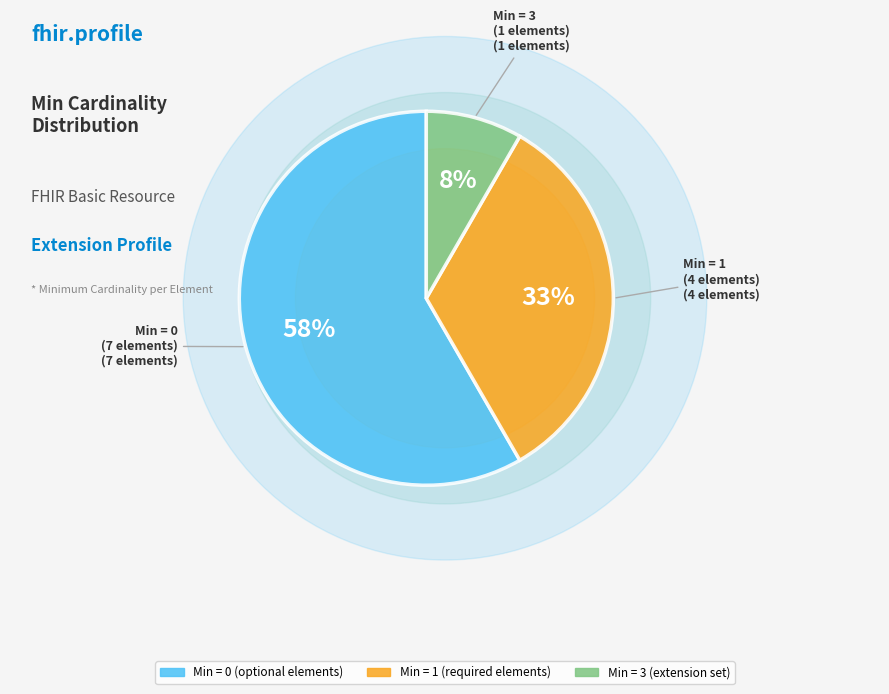

True or false: Basic.id (0) accounts for 16% of the total.

False